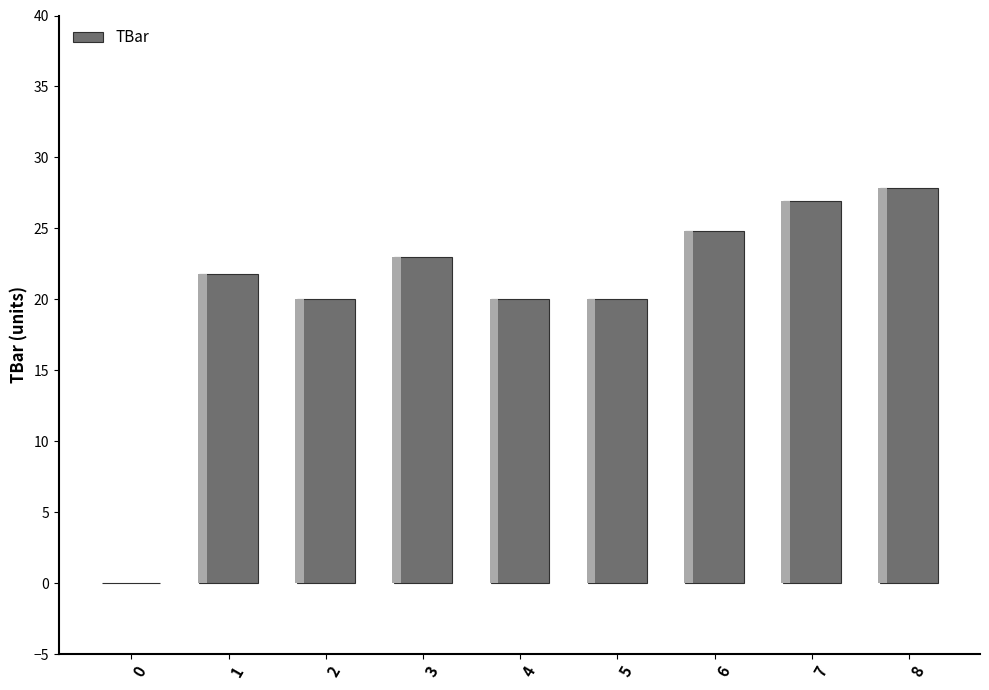

What is the value of the 5th bar from the left?

20.0